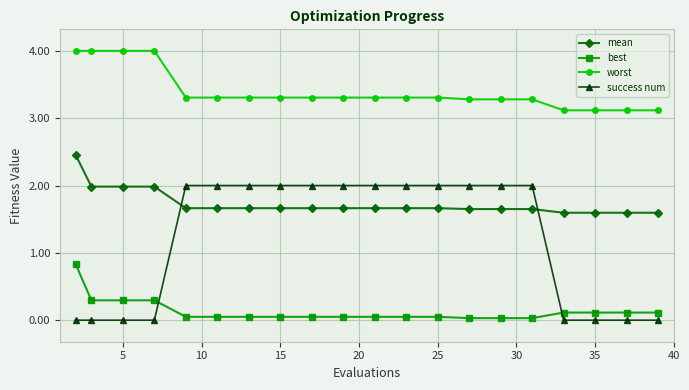

What is the minimum value for worst?

3.1